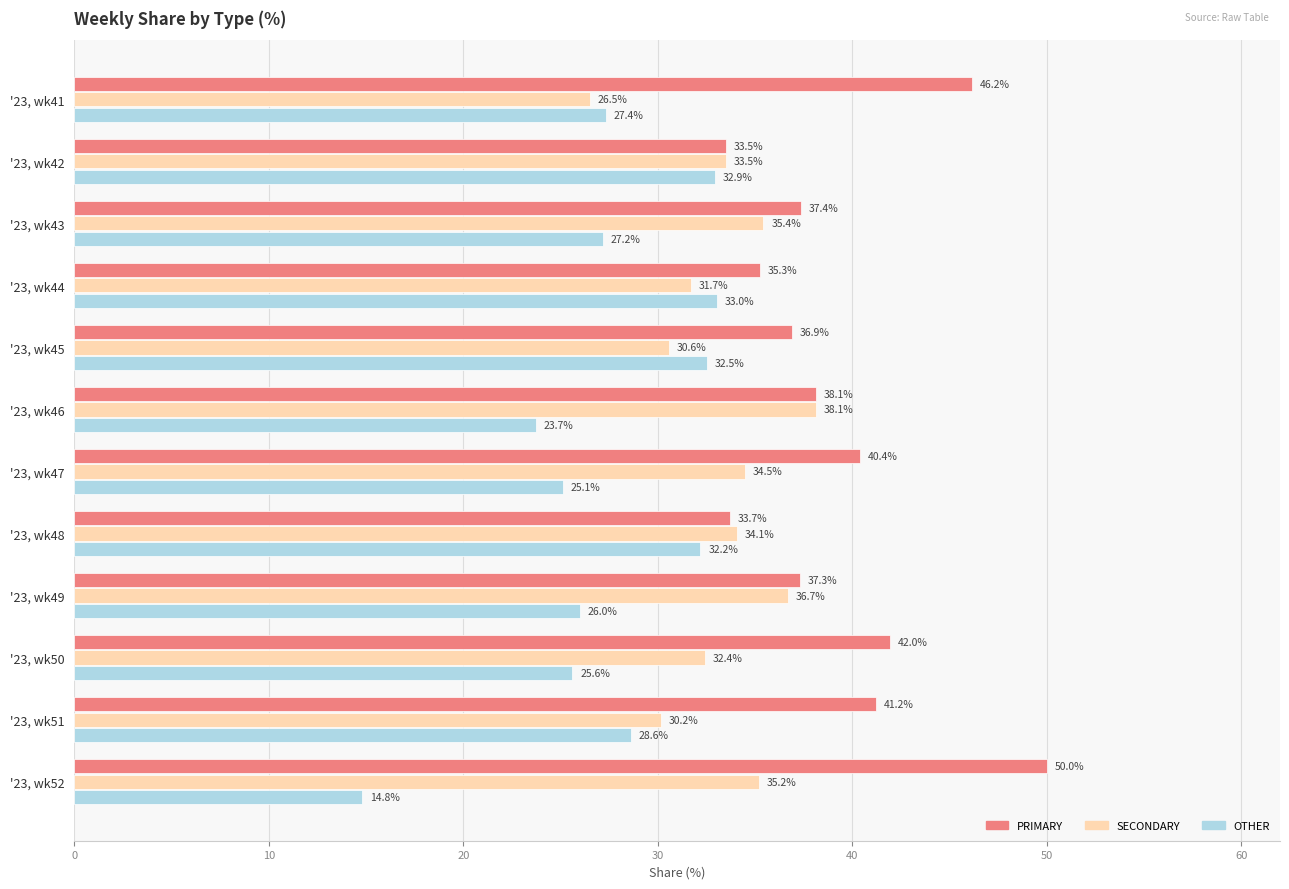

Is it true that SECONDARY equals 55.2 at '23, wk49?

False